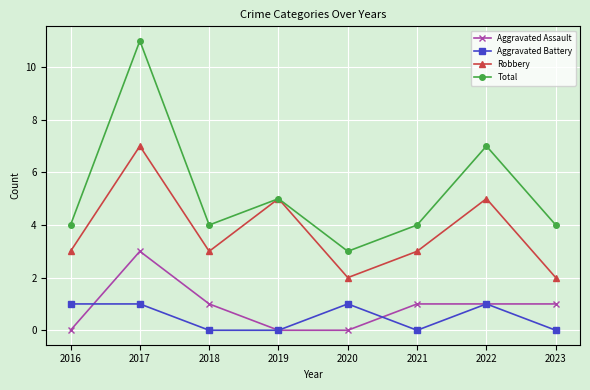

True or false: Aggravated Battery and Robbery cross at least once.

False